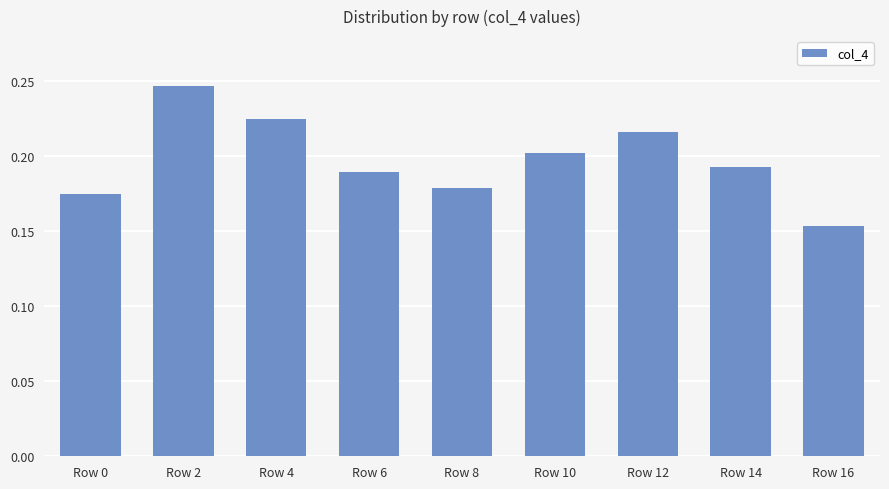

What is the sum of the values at Row 10 and Row 2?

0.4